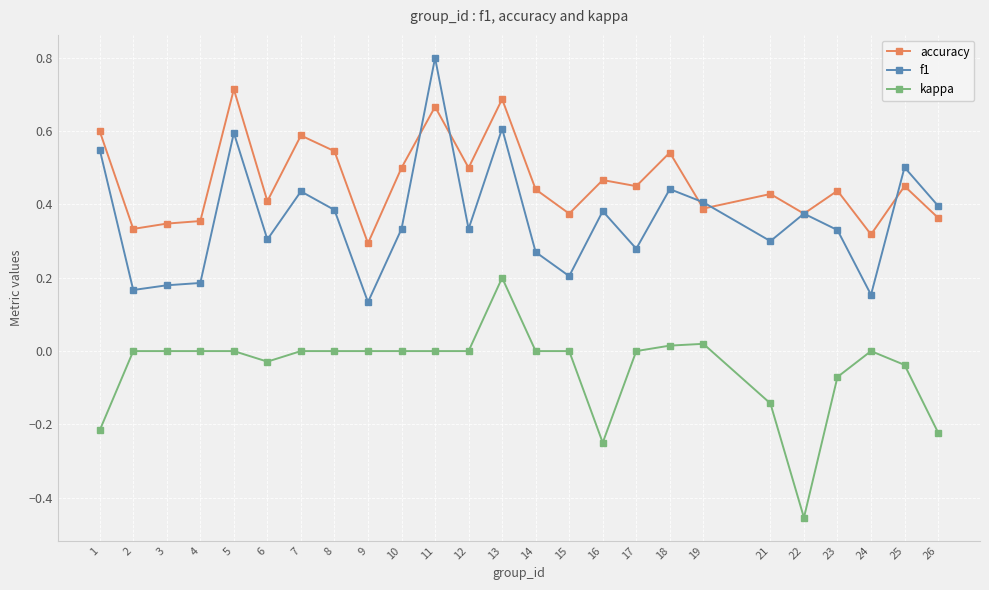

Rank the series by their average value, from highest to lowest.

accuracy, f1, kappa